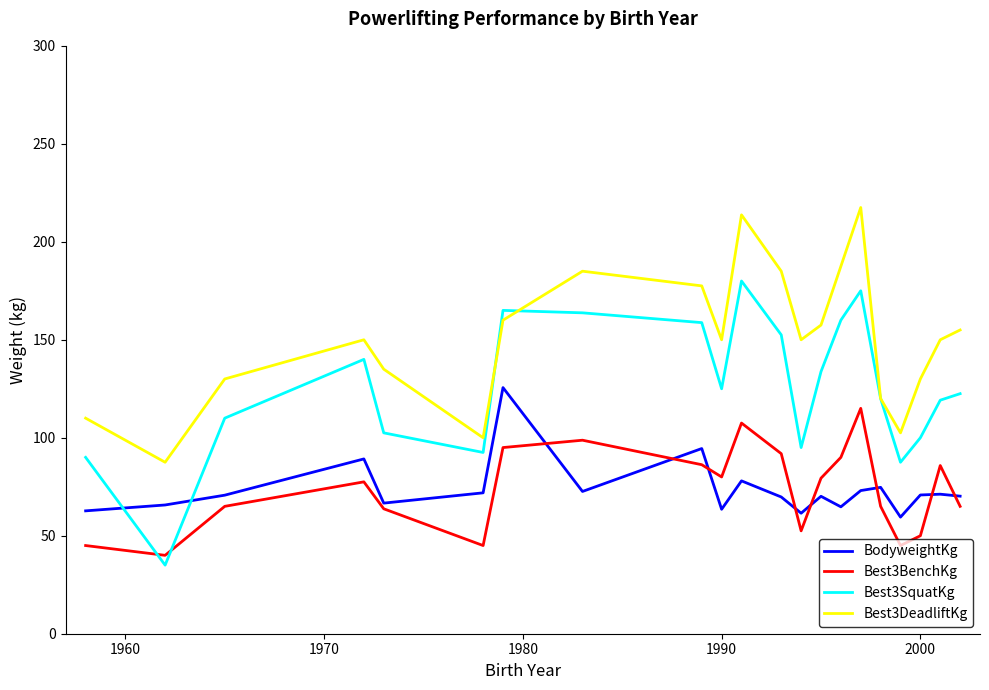

Which series has the widest spread of values?

Best3SquatKg